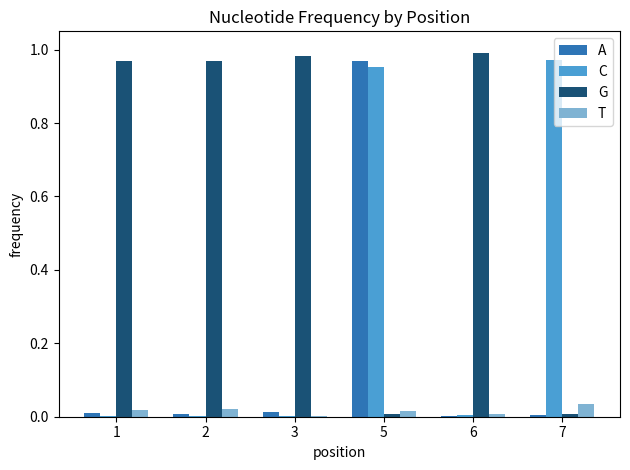

What is the sum of all C values?

1.9